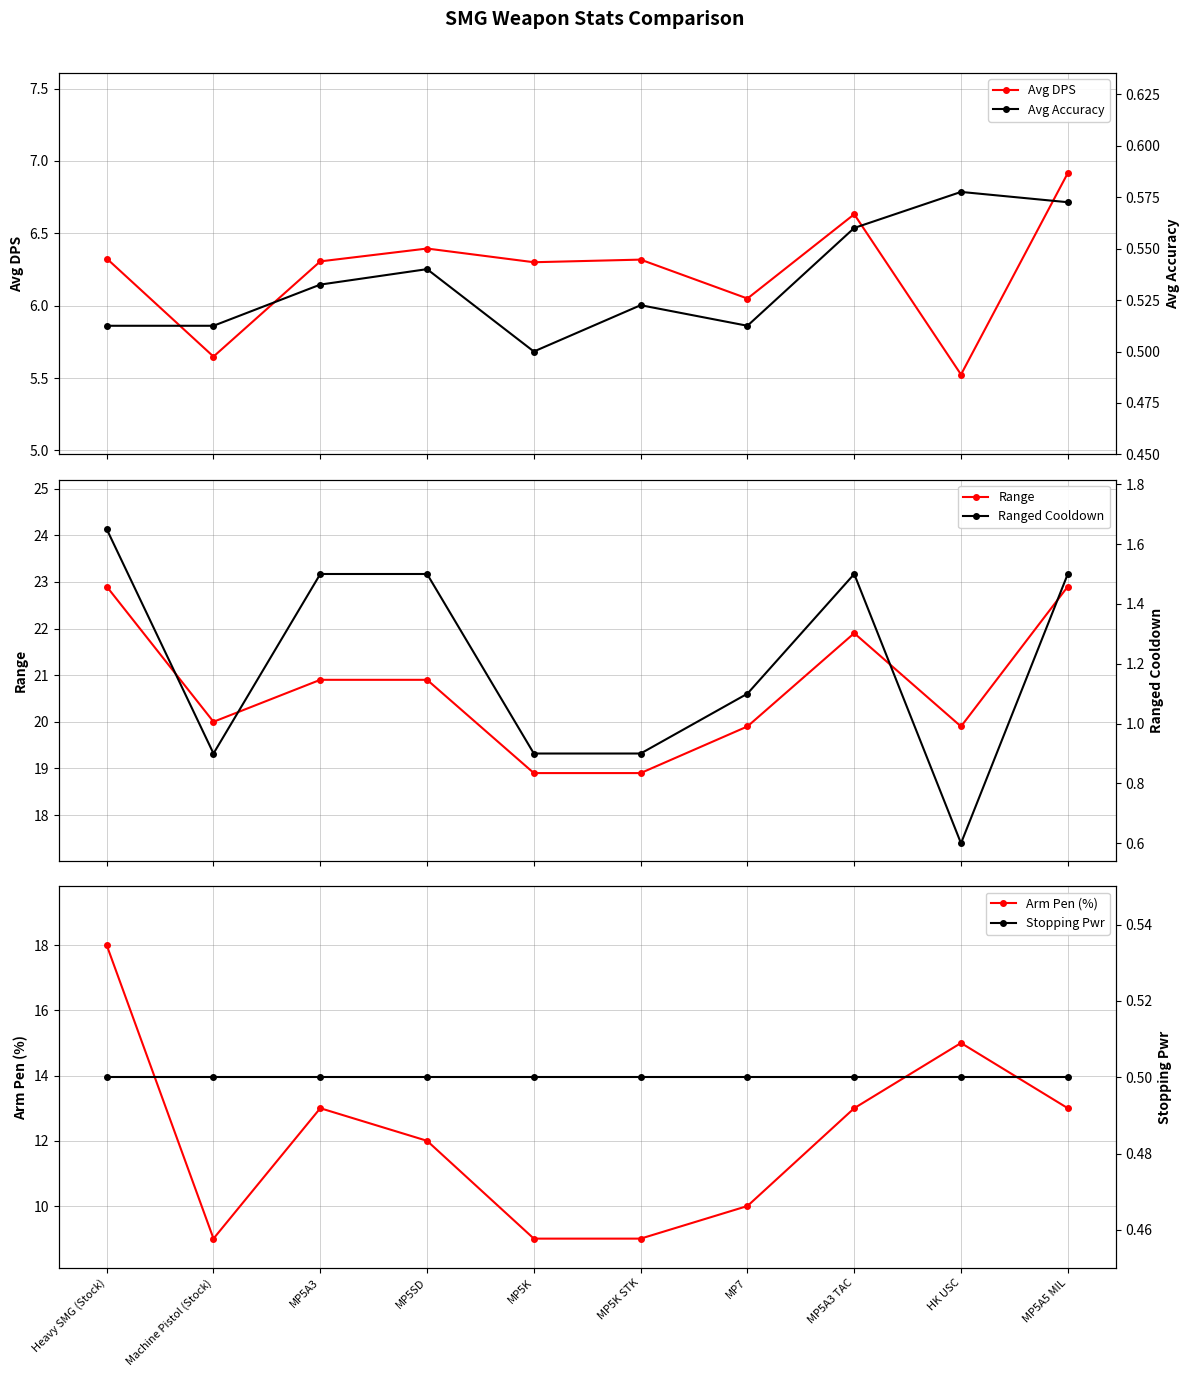

What is the average value of the Avg Accuracy series?

0.5